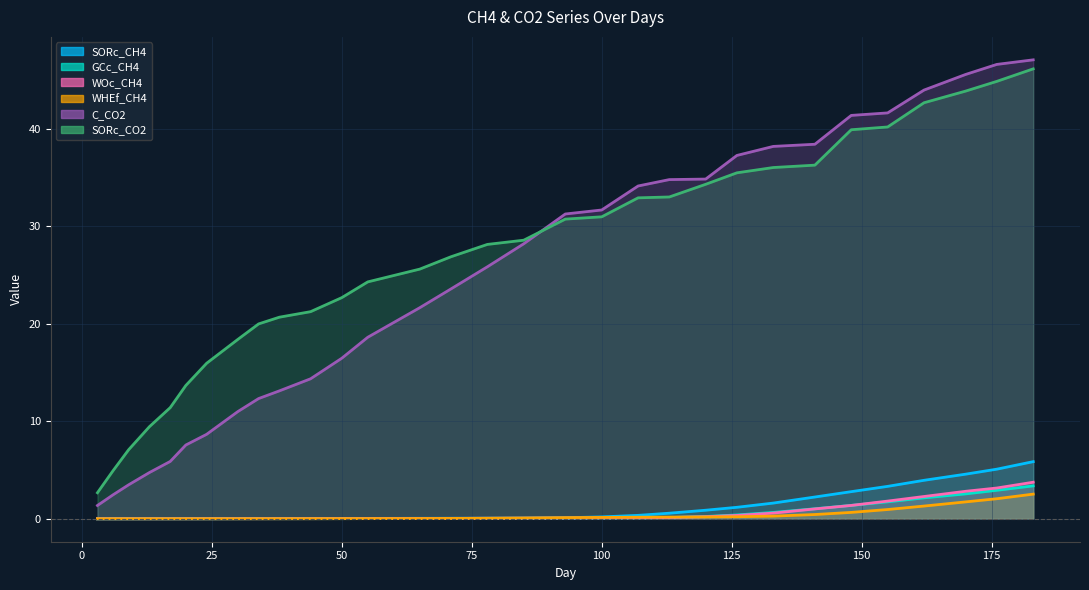

True or false: SORc_CH4 and C_CO2 intersect in this chart.

False